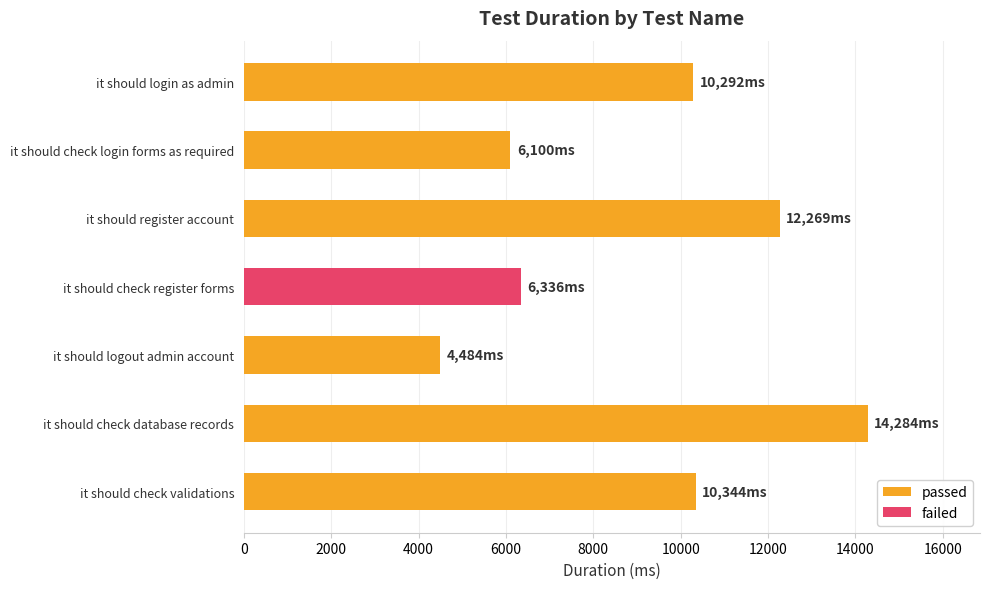

What is the sum of all values?

64109